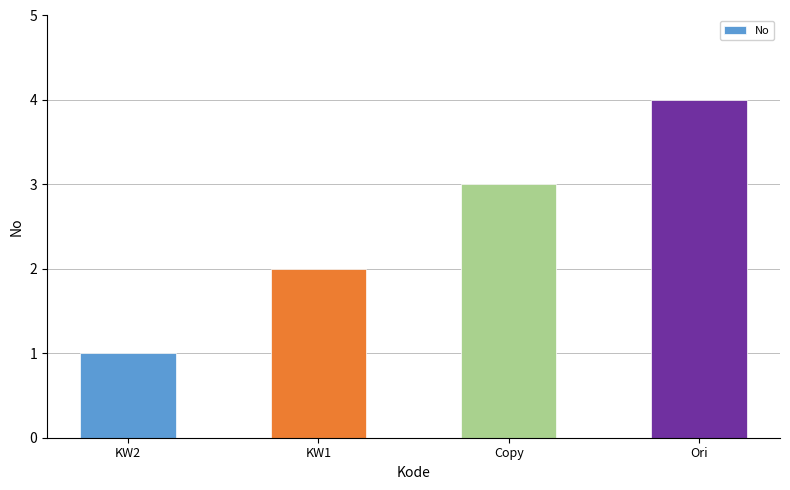

What is the approximate value at KW2?

1